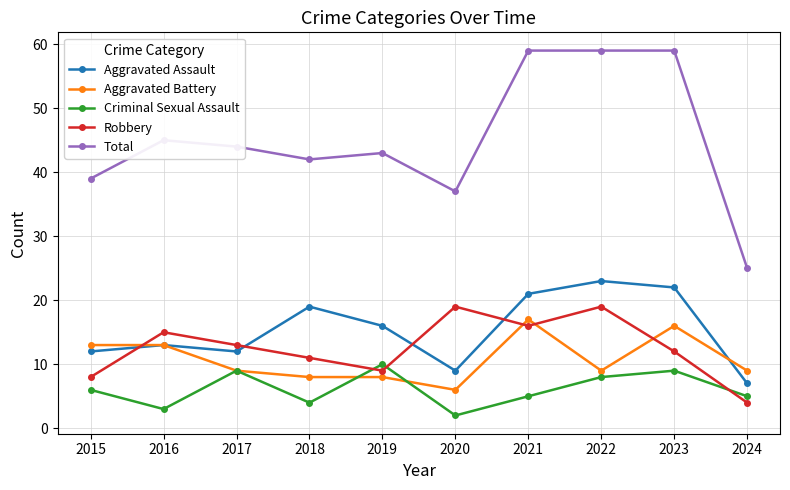

Count the Criminal Sexual Assault values in the range 4 to 9.

7